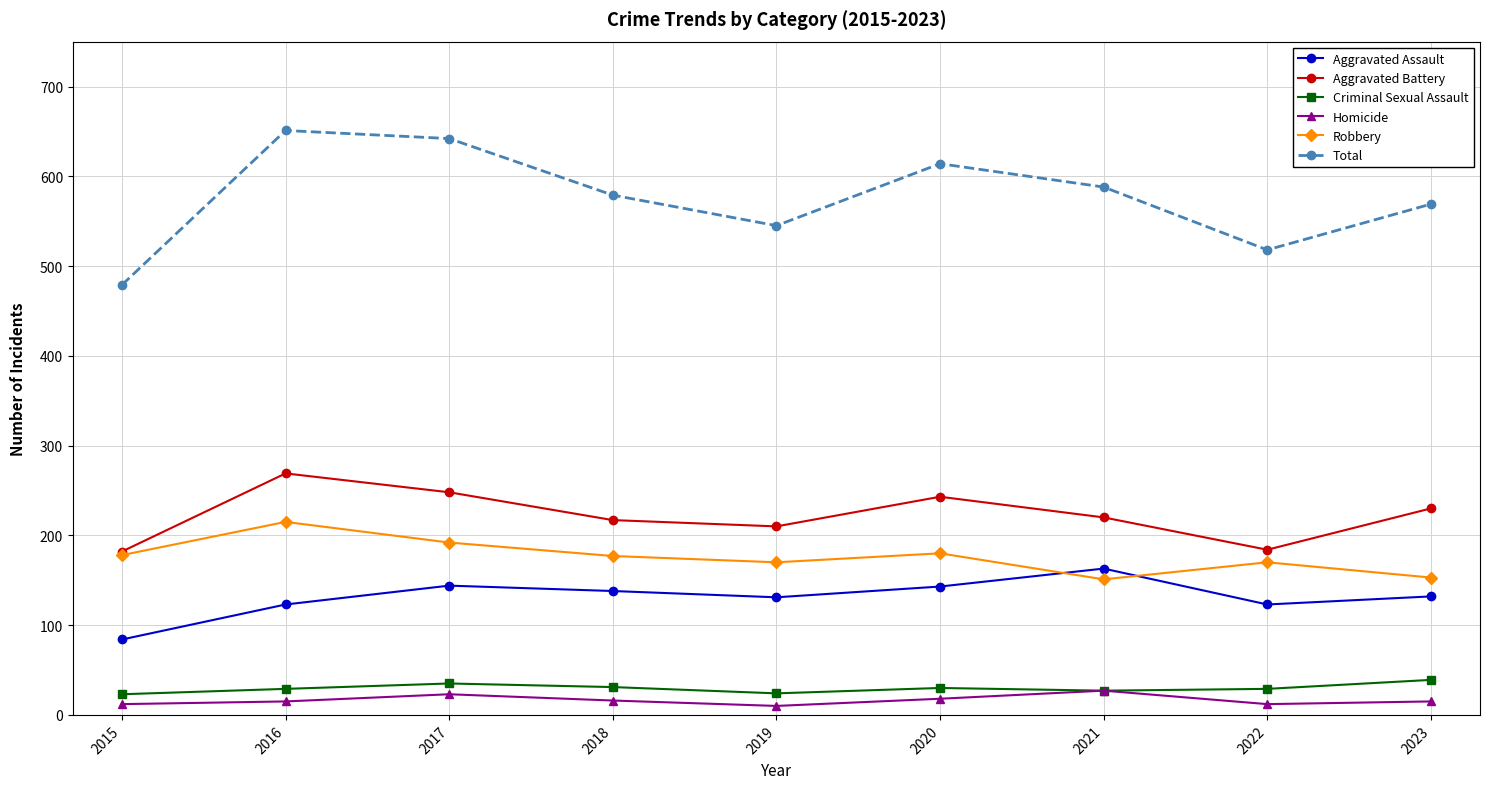

True or false: Aggravated Battery and Total intersect in this chart.

False